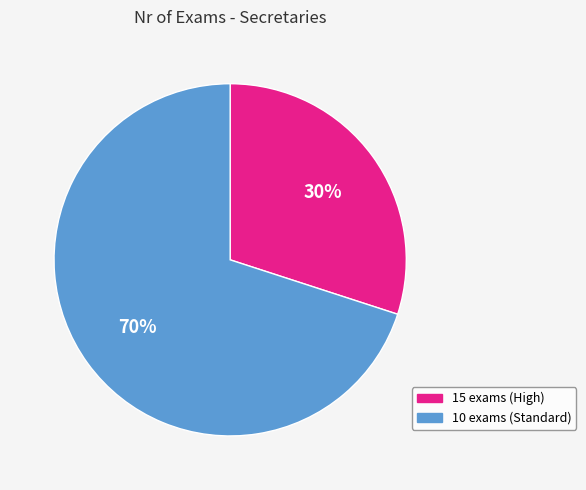

Rank the categories by value from lowest to highest.

15 exams (High), 10 exams (Standard)